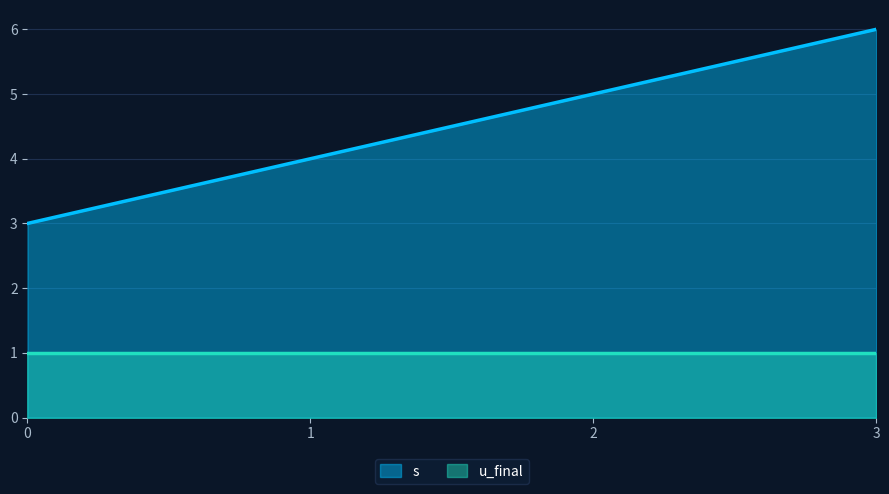

What is the spread (max minus min) of values at 3?

5